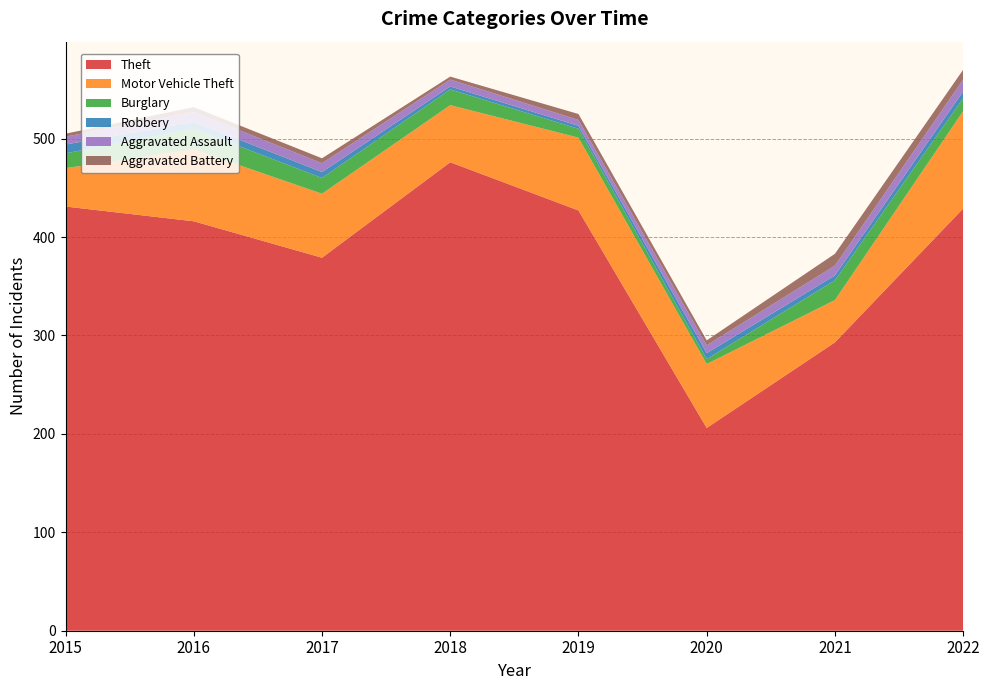

Reading left to right, what are all the values shown in this chart?

Theft: 431	416	379	476	427	206	293	429
Motor Vehicle Theft: 39	73	65	58	74	65	43	99
Burglary: 15	21	16	16	9	5	20	13
Robbery: 9	7	6	3	3	6	5	7
Aggravated Assault: 8	10	9	7	6	8	10	12
Aggravated Battery: 3	5	5	3	6	5	12	10